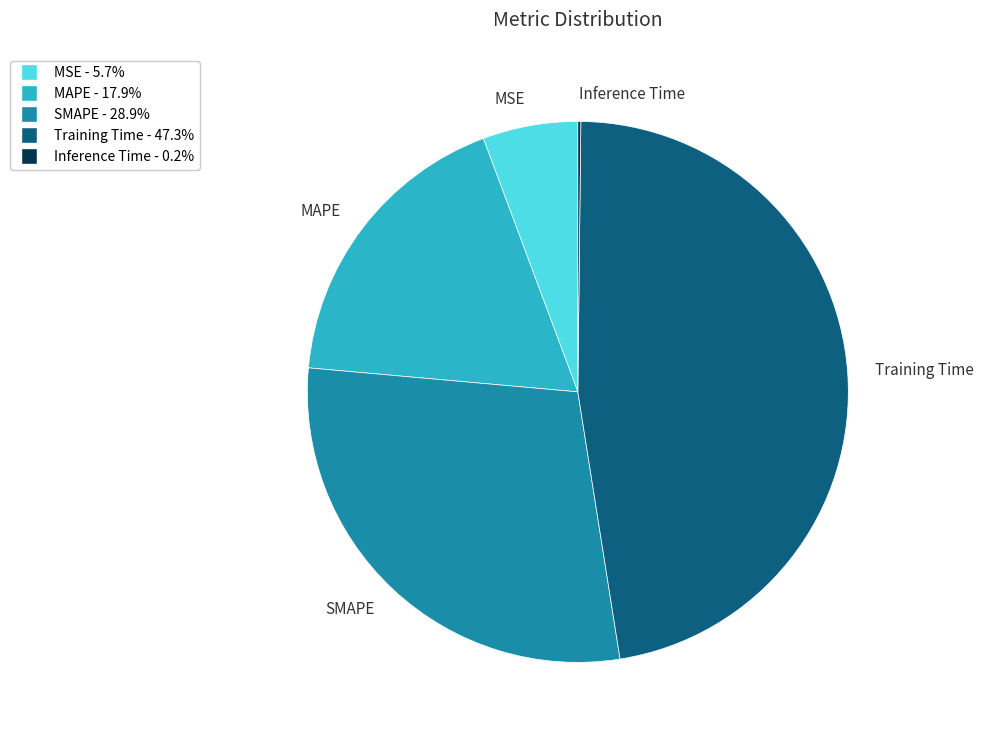

Is there a majority slice in this chart?

No